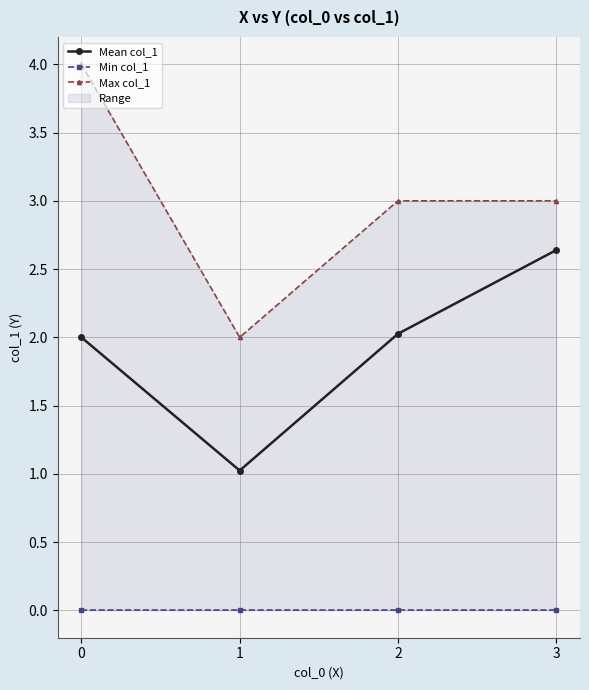

Rank the categories by Min col_1 value from highest to lowest.

0, 1, 2, 3